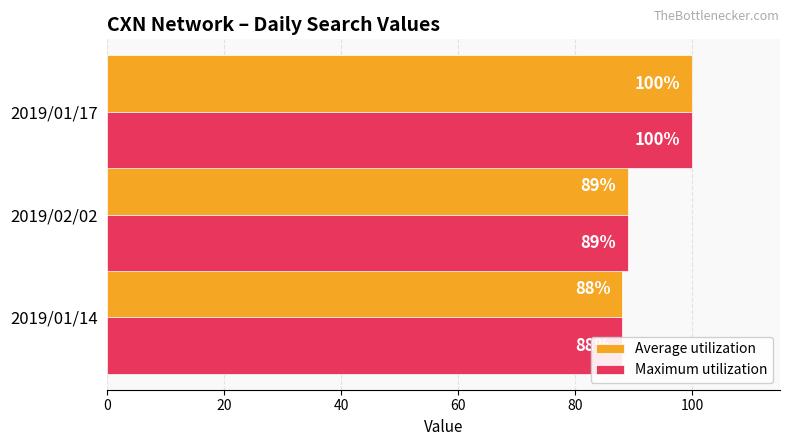

Which series has the largest range (max minus min)?

Average utilization